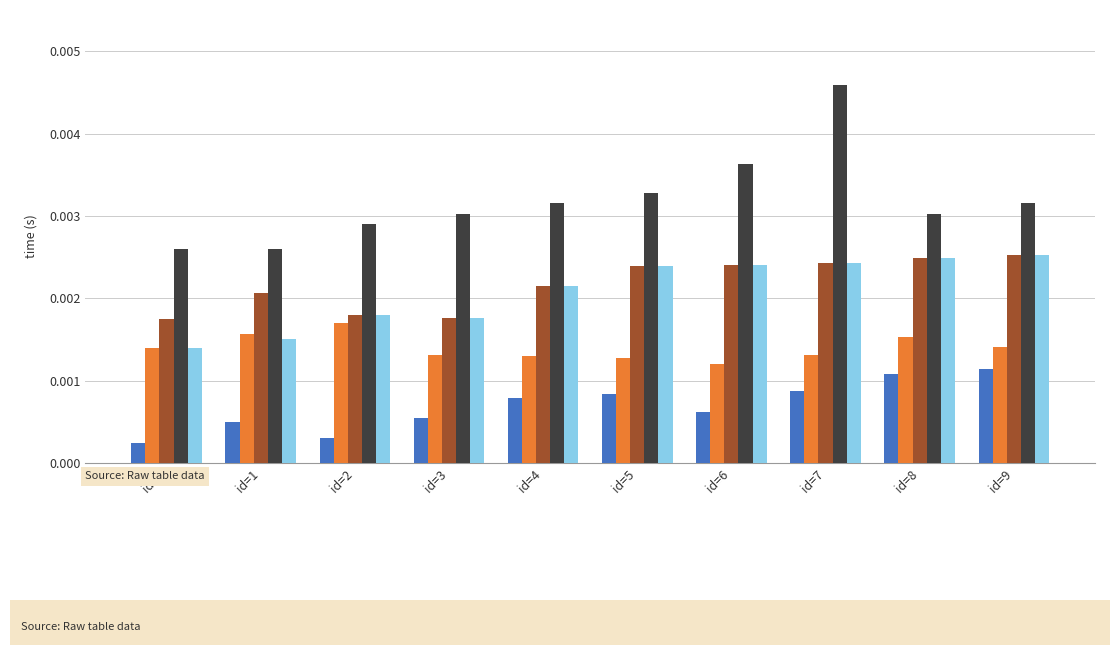

Which series changed the most between id=2 and id=9?

numSeg=4